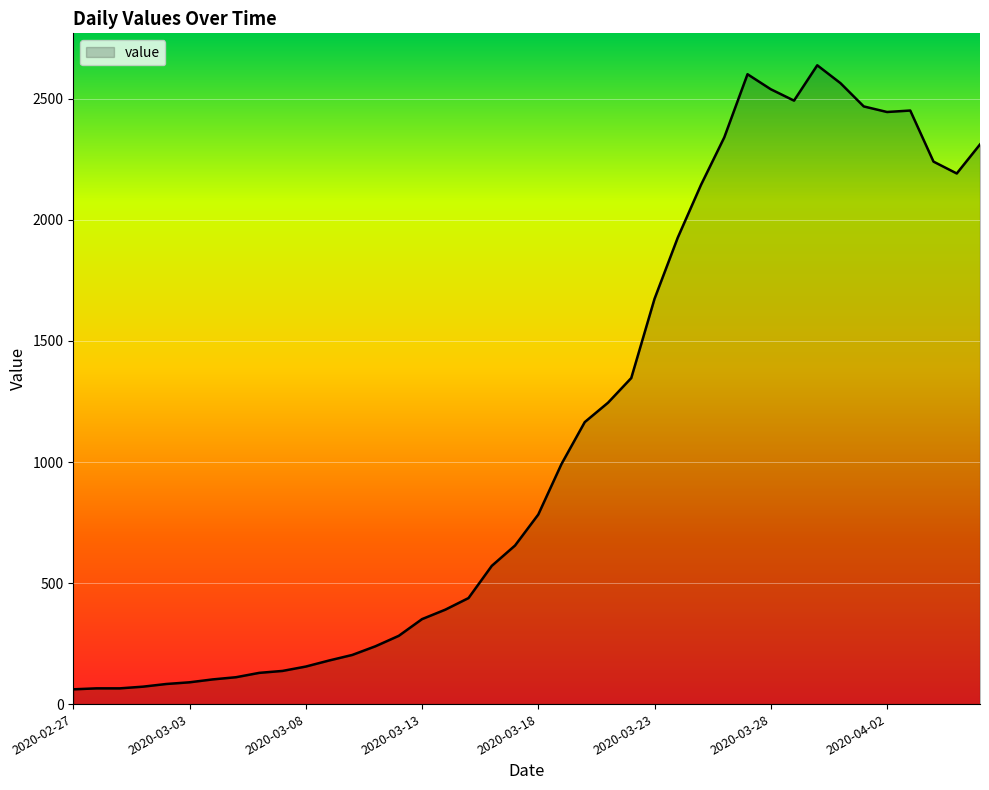

How many lines are shown in the chart?

1